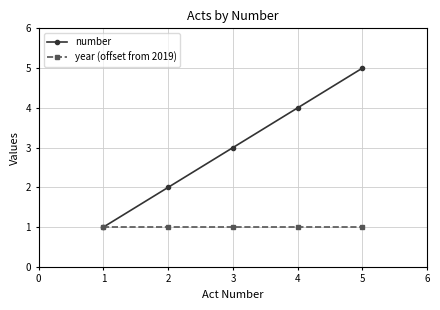

What is the maximum value shown in the chart?

5